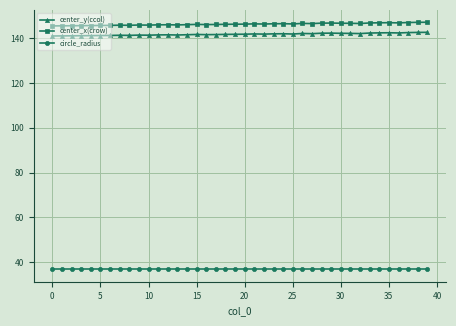

What is the sum of all center_y(ccol) values?

5673.0